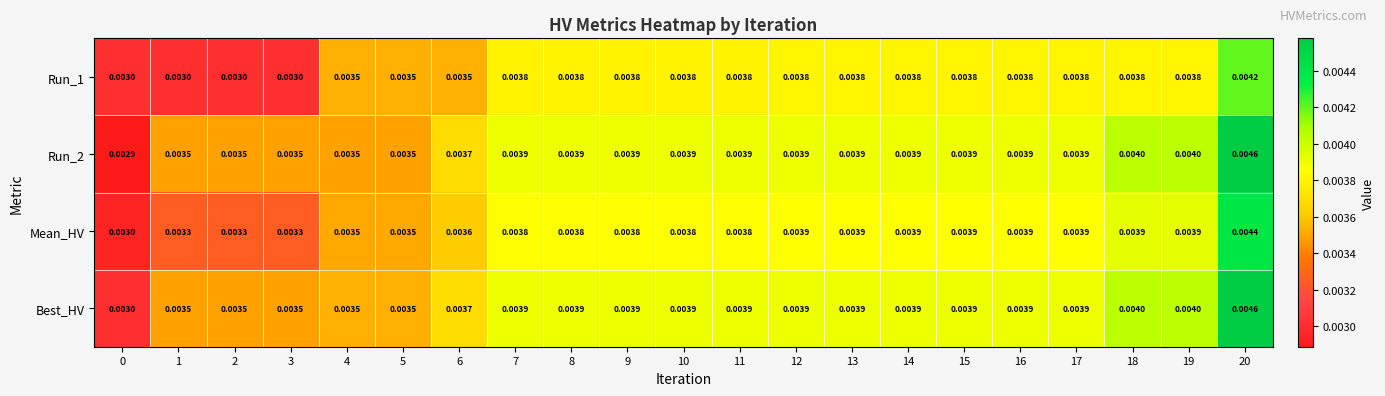

Is the value of Run_1 at 1 greater than the value of Run_2 at 19?

No